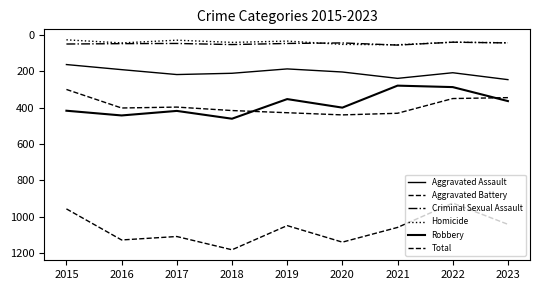

True or false: Aggravated Battery has a value of 428 at 2019.

True